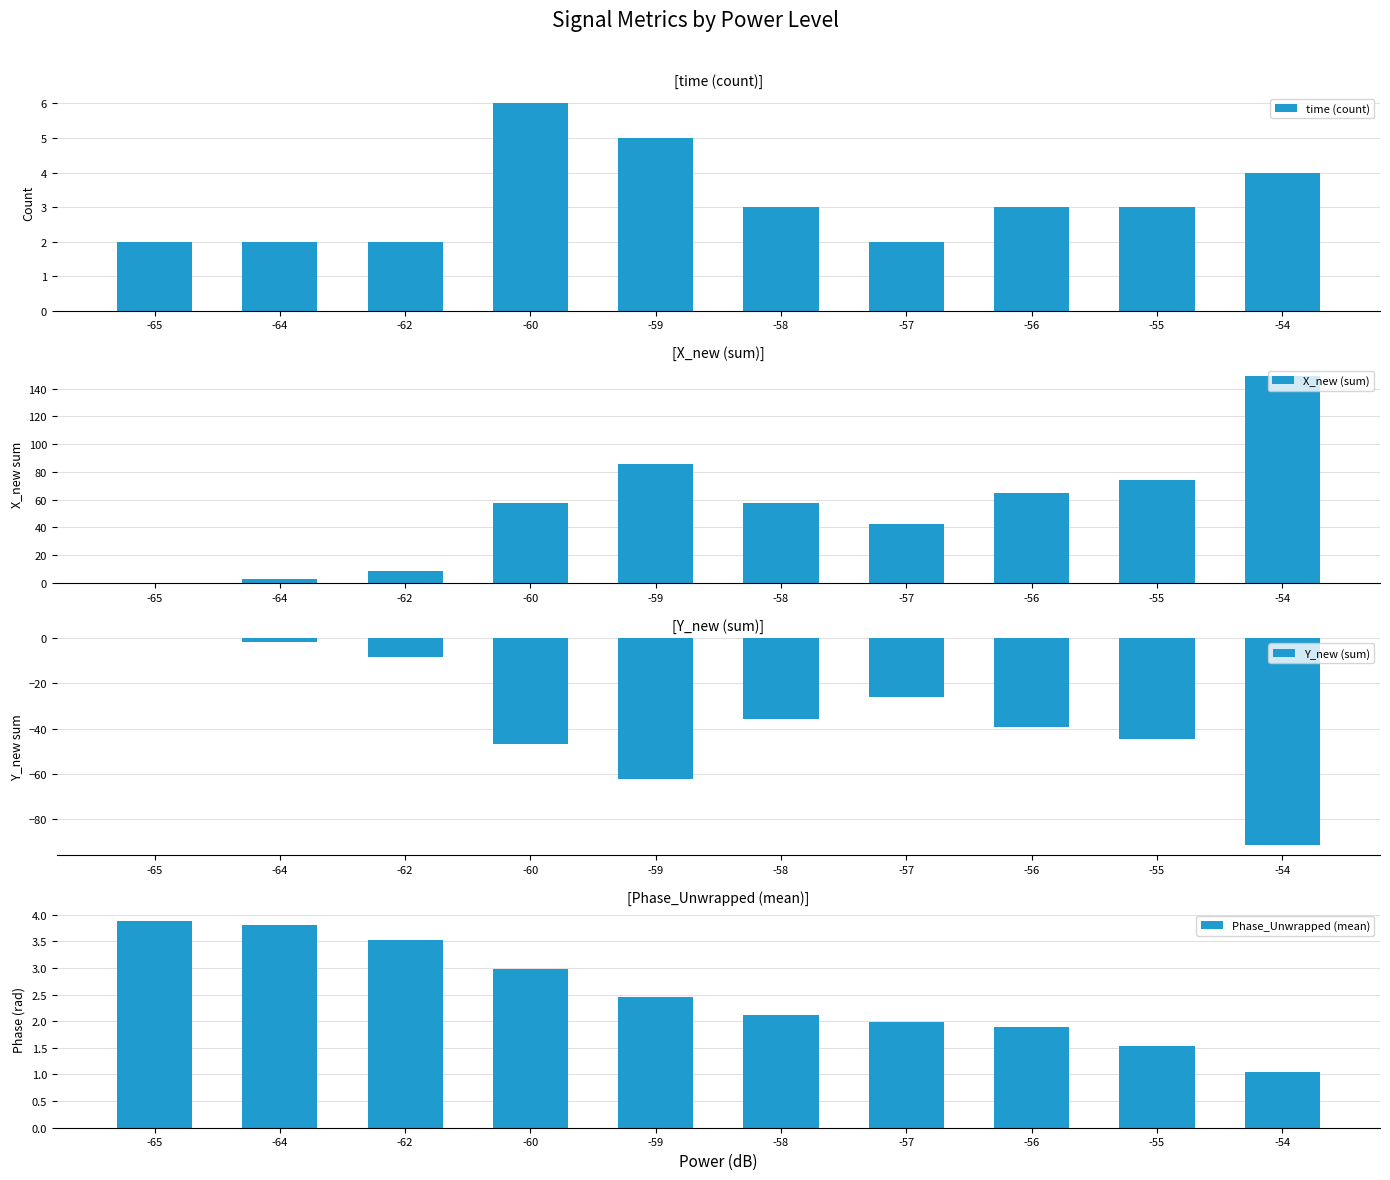

What is the average value of the Phase_Unwrapped (mean) series?

2.5